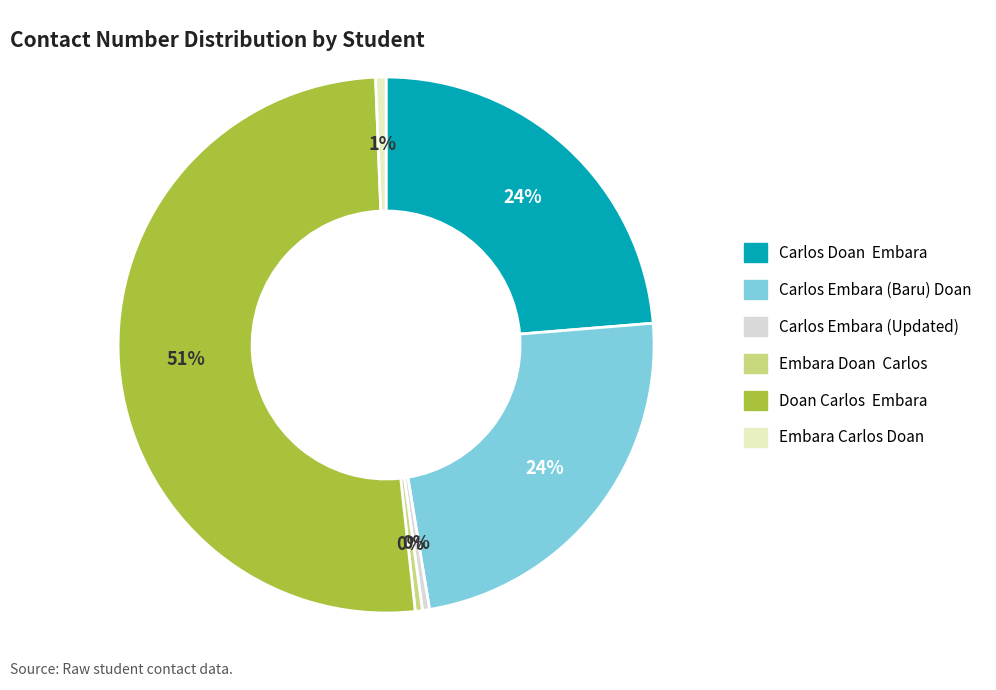

What percentage is the Carlos Embara (Baru) Doan slice, to the nearest percent?

24%